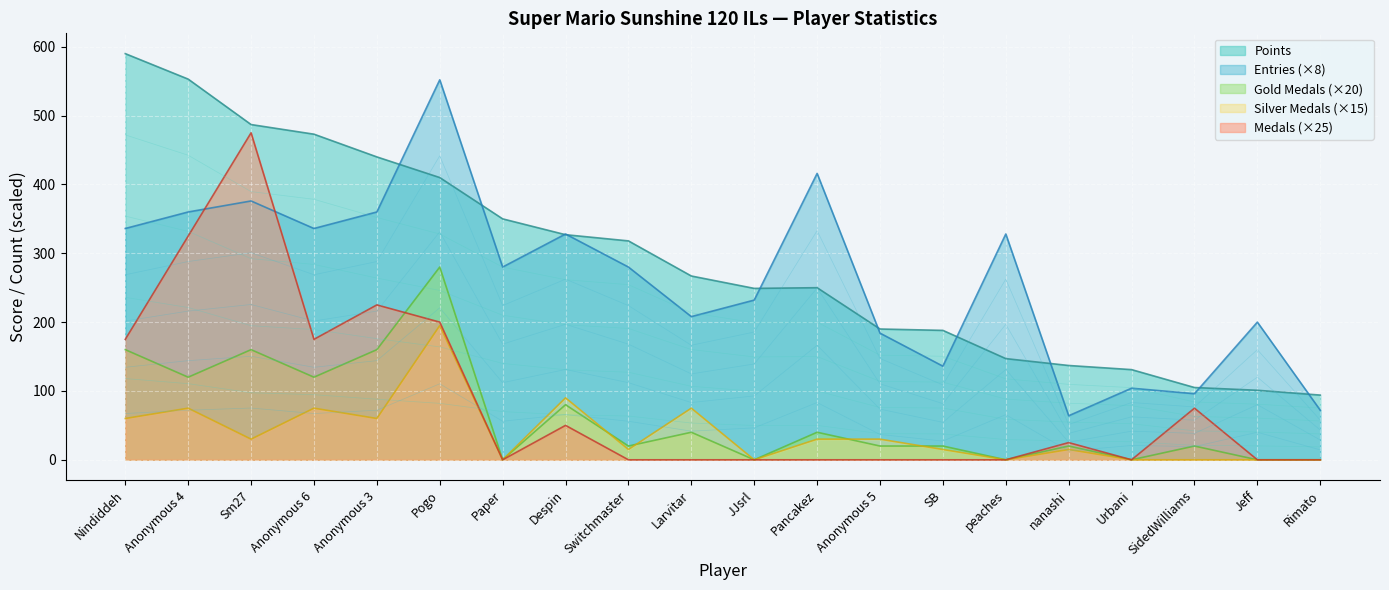

In Medals, how many points are higher than both neighbors (excluding endpoints)?

5